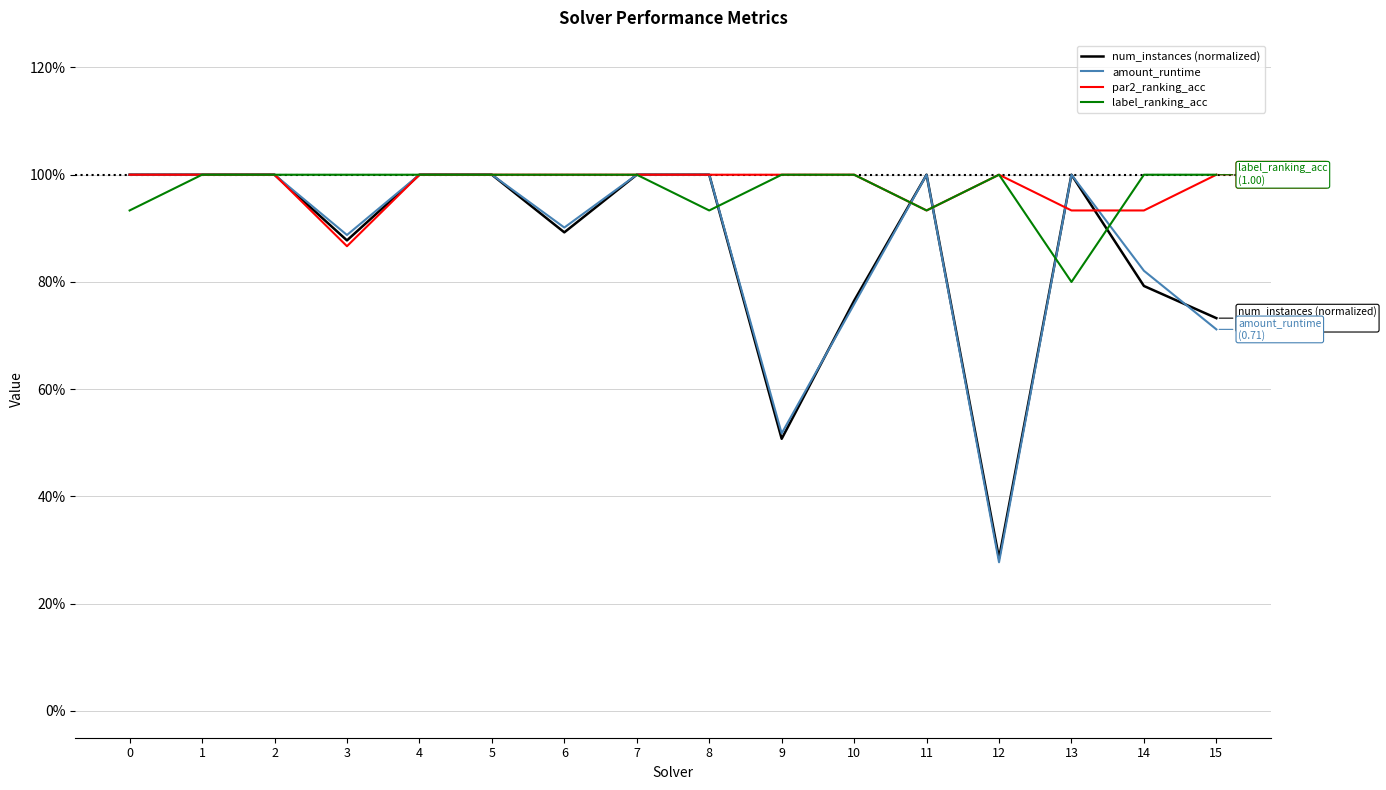

List the labels in order of label_ranking_acc value, smallest first.

13, 0, 8, 11, 1, 2, 3, 4, 5, 6, 7, 9, 10, 12, 14, 15